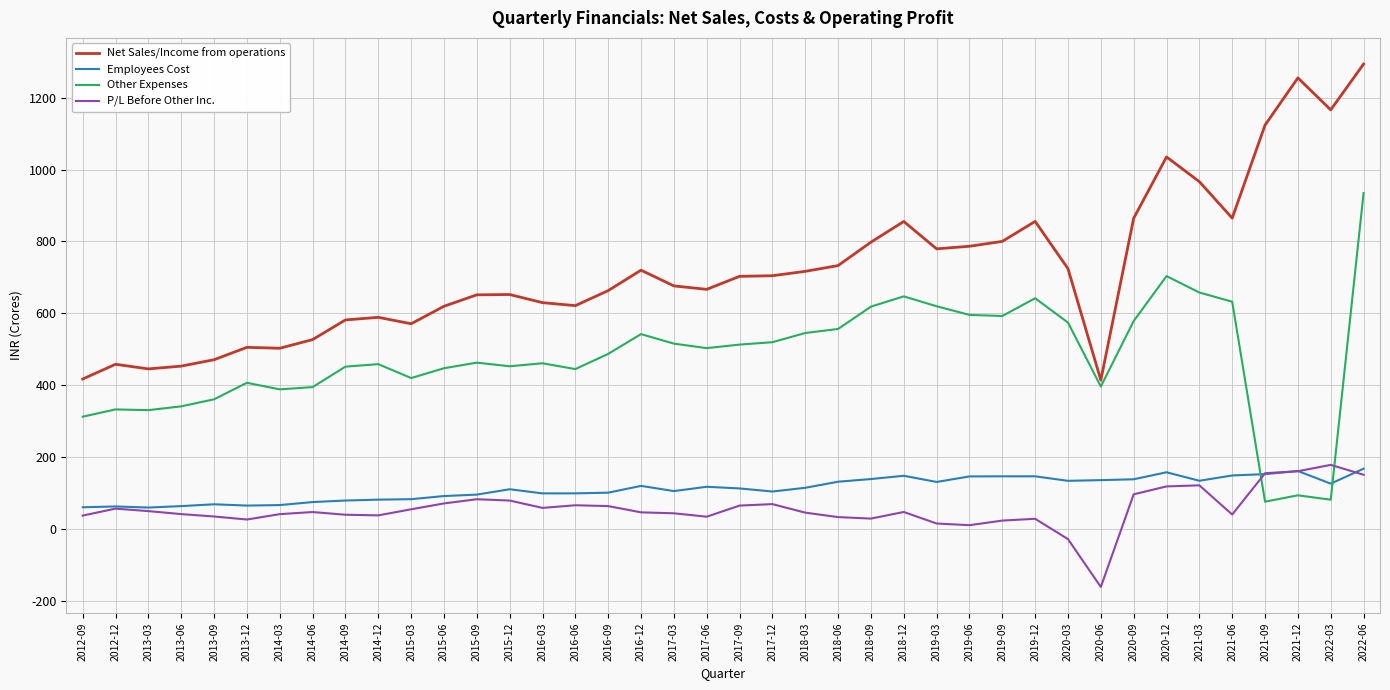

In P/L Before Other Inc., how many points are lower than both neighbors (excluding endpoints)?

8